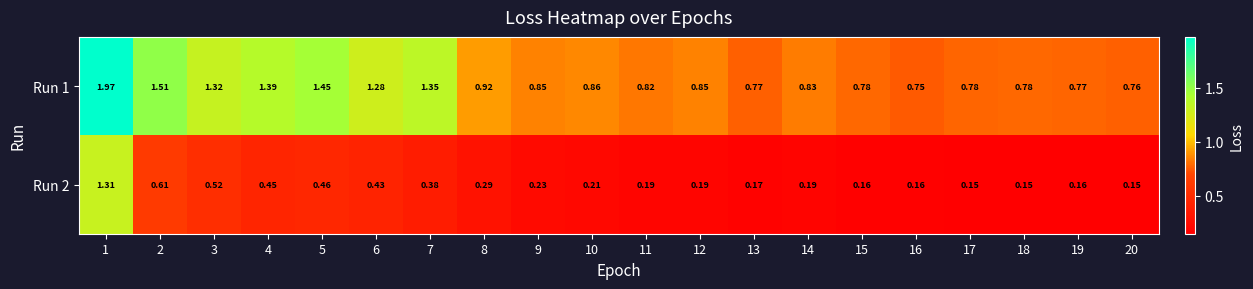

Is the value of Run 1 at 14 greater than the value of Run 2 at 20?

Yes